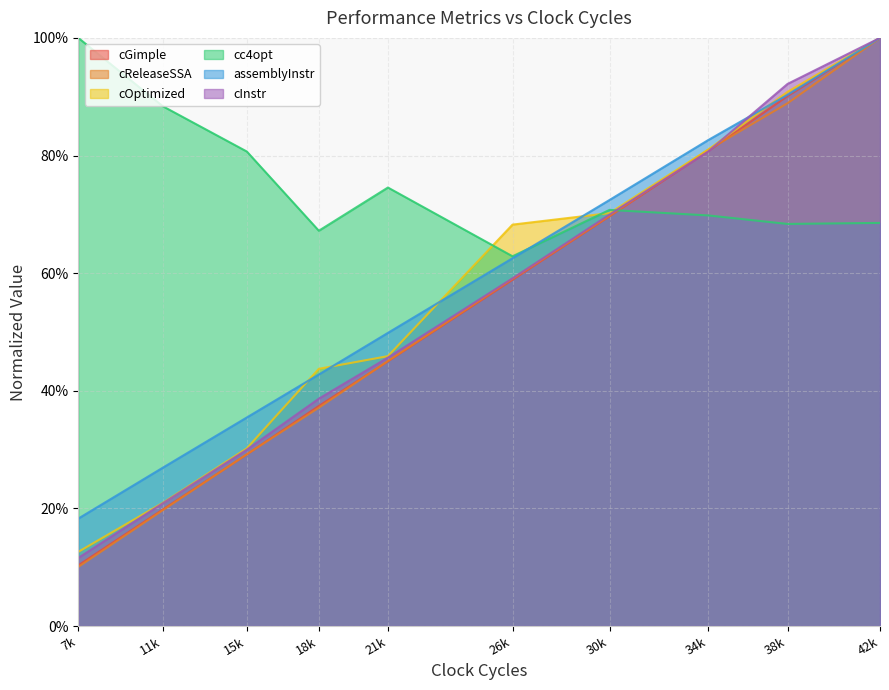

Between which two adjacent categories do cGimple and cInstr first intersect?

30k and 34k